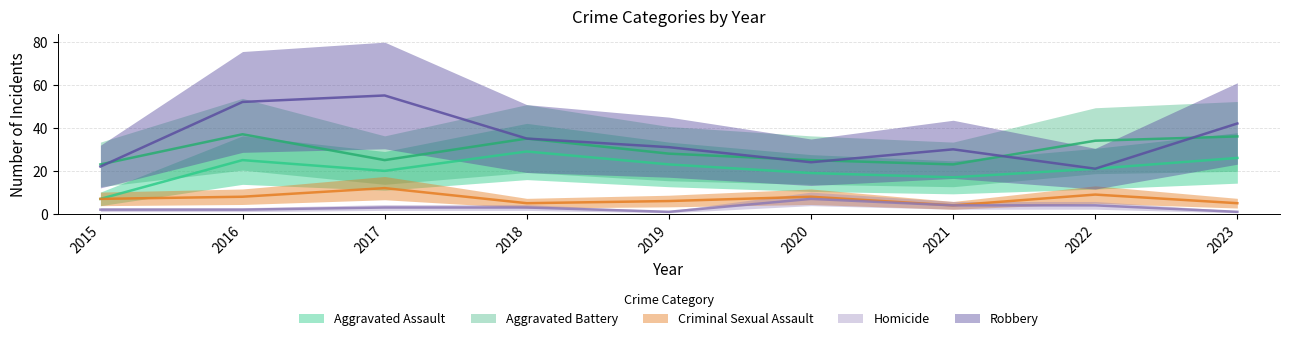

The Aggravated Battery series shows 9 at 2015. True or false?

False